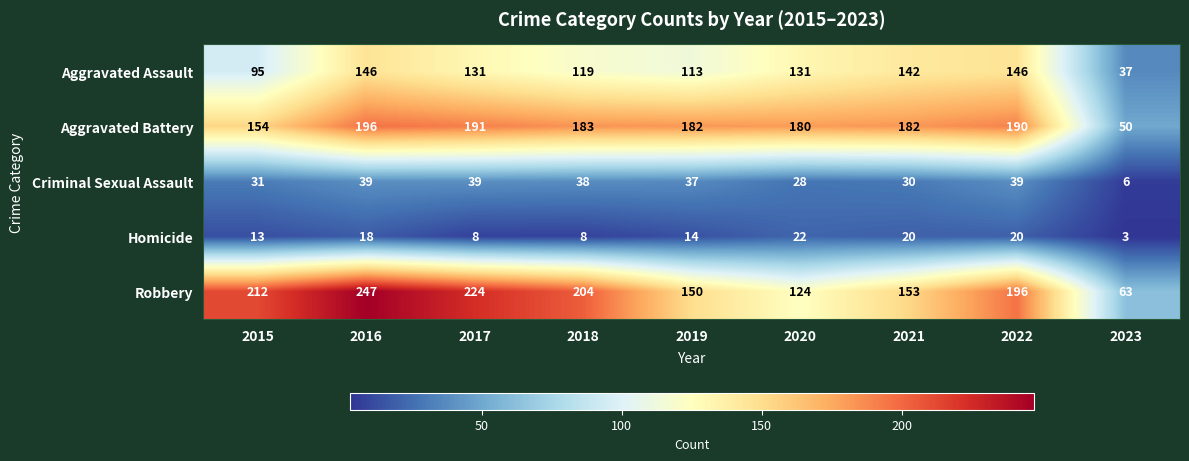

What is the total value across all series at 2022?

591